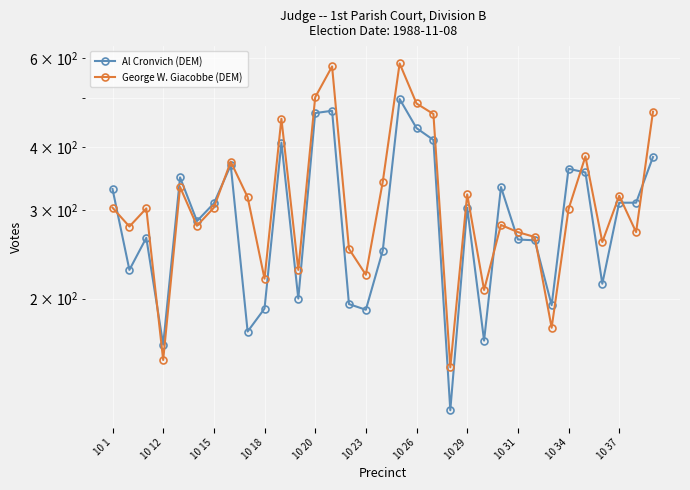

Which has a higher value, 25 or 19?

19